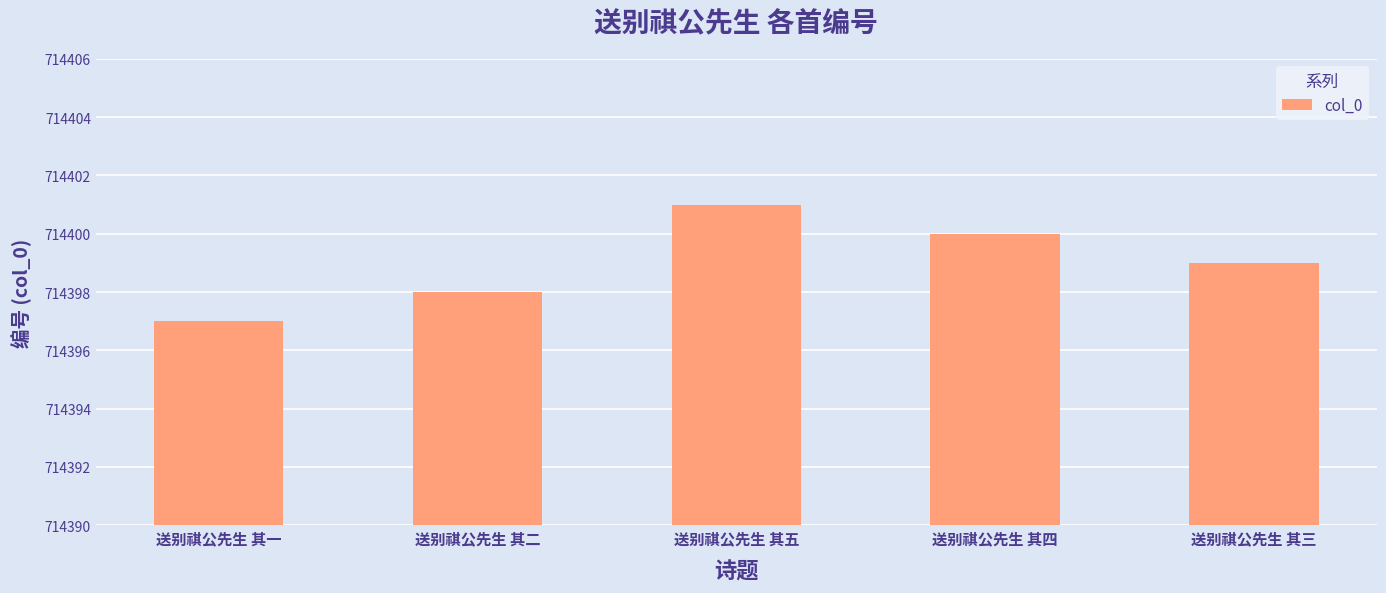

Does the chart contain stacked bars?

No